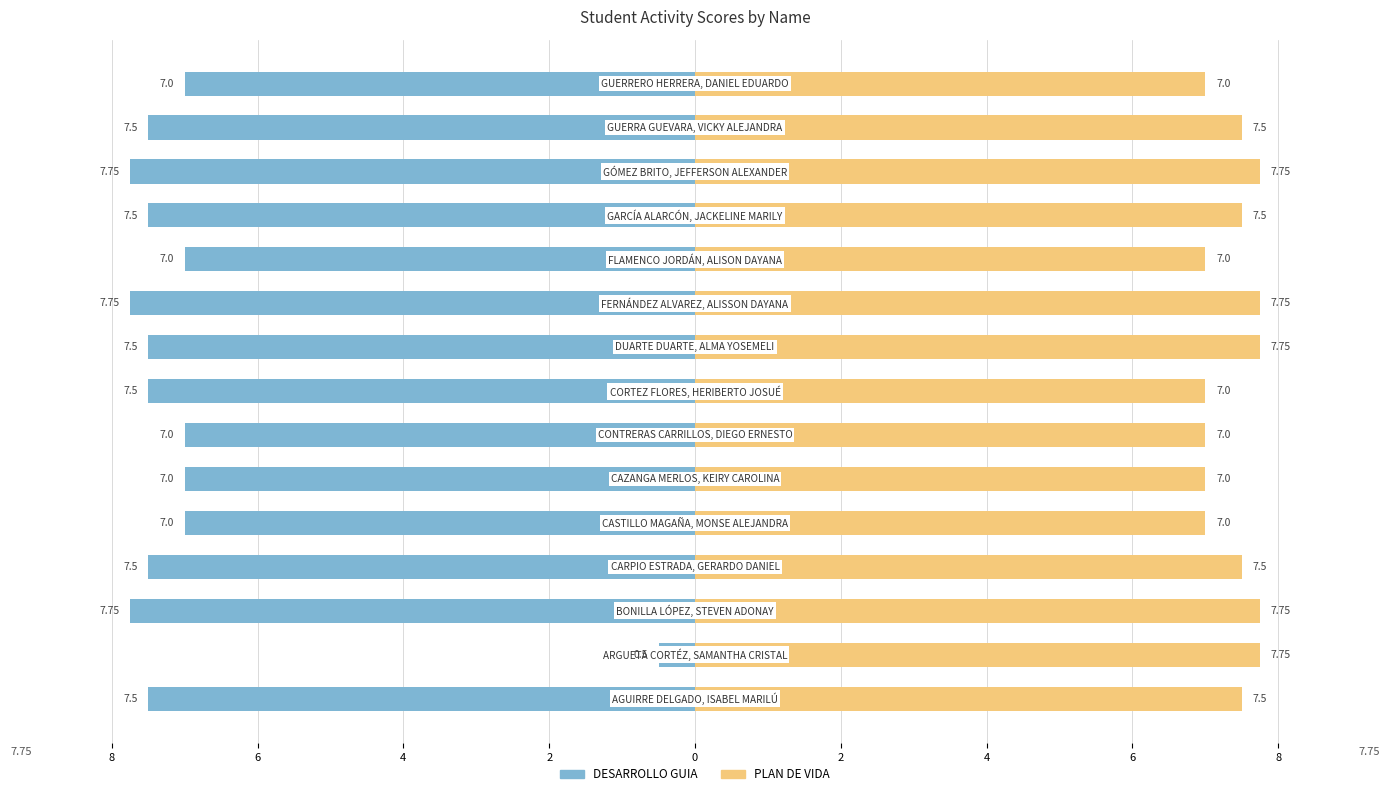

What are all the series names shown in the legend?

DESARROLLO GUIA, PLAN DE VIDA